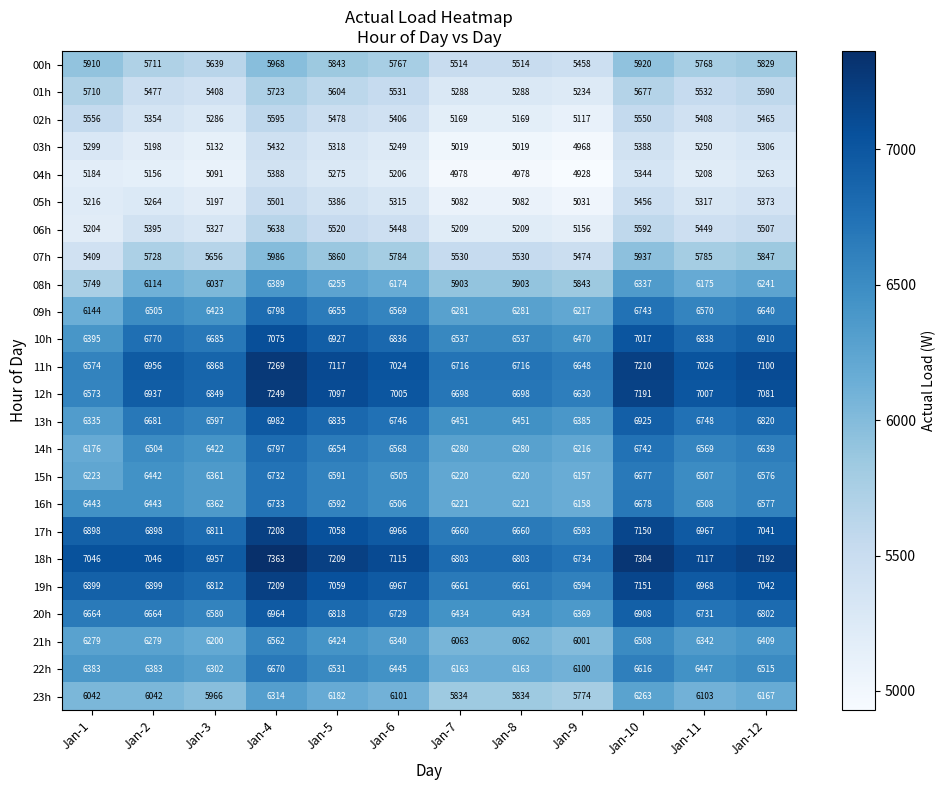

The value of 18h at Jan-9 is 6734. True or false?

True